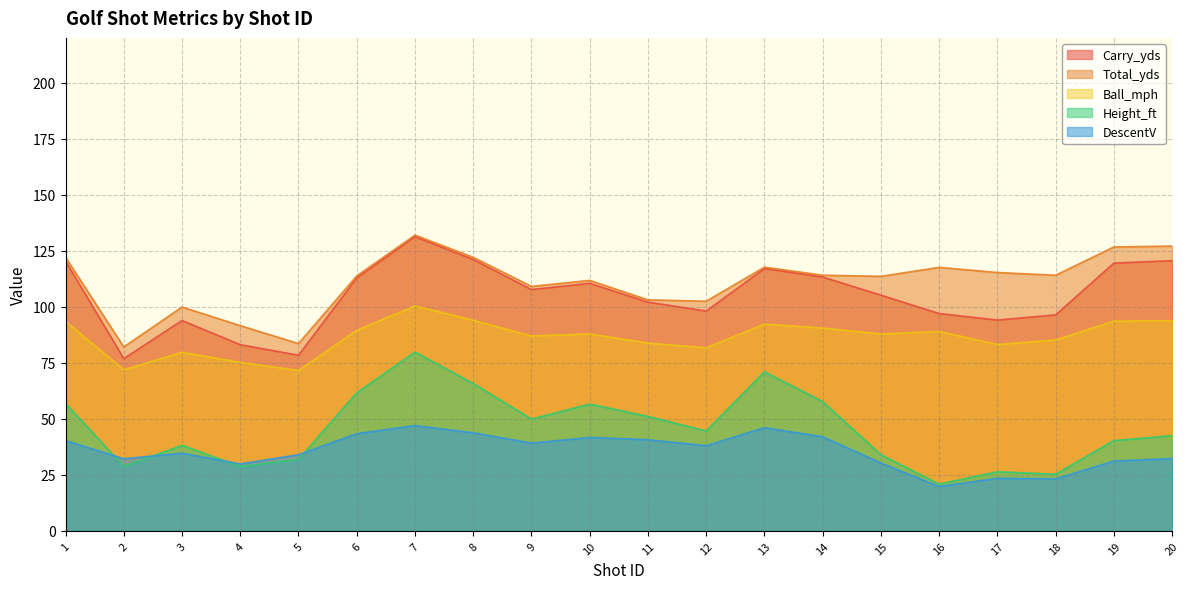

What is the difference between the Ball_mph values at 14 and 20?

3.3